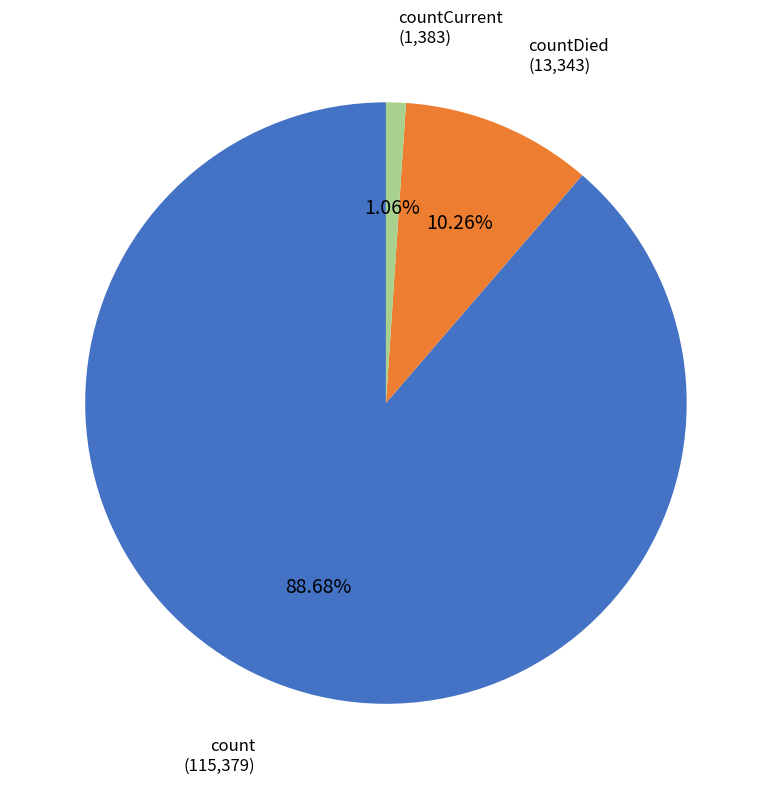

Rank the categories by value from highest to lowest.

count, countDied, countCurrent